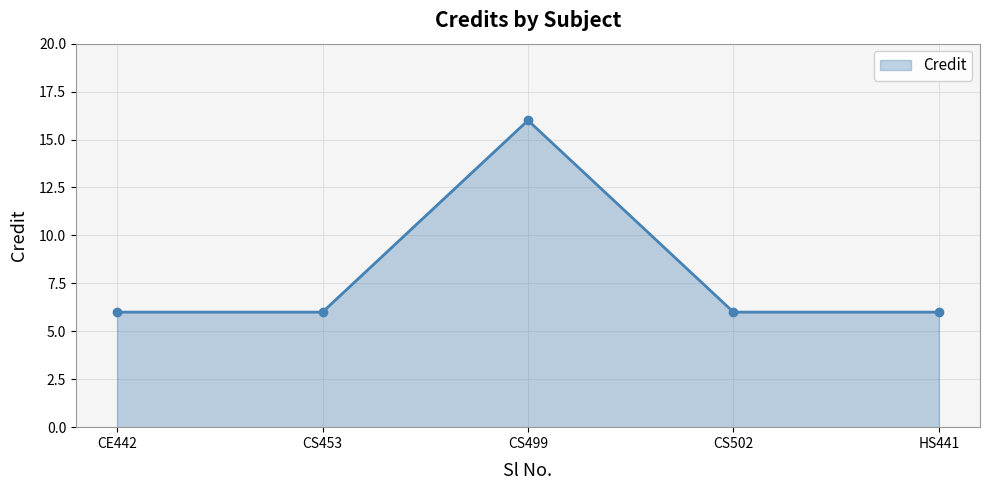

Count the number of categories in the chart.

5